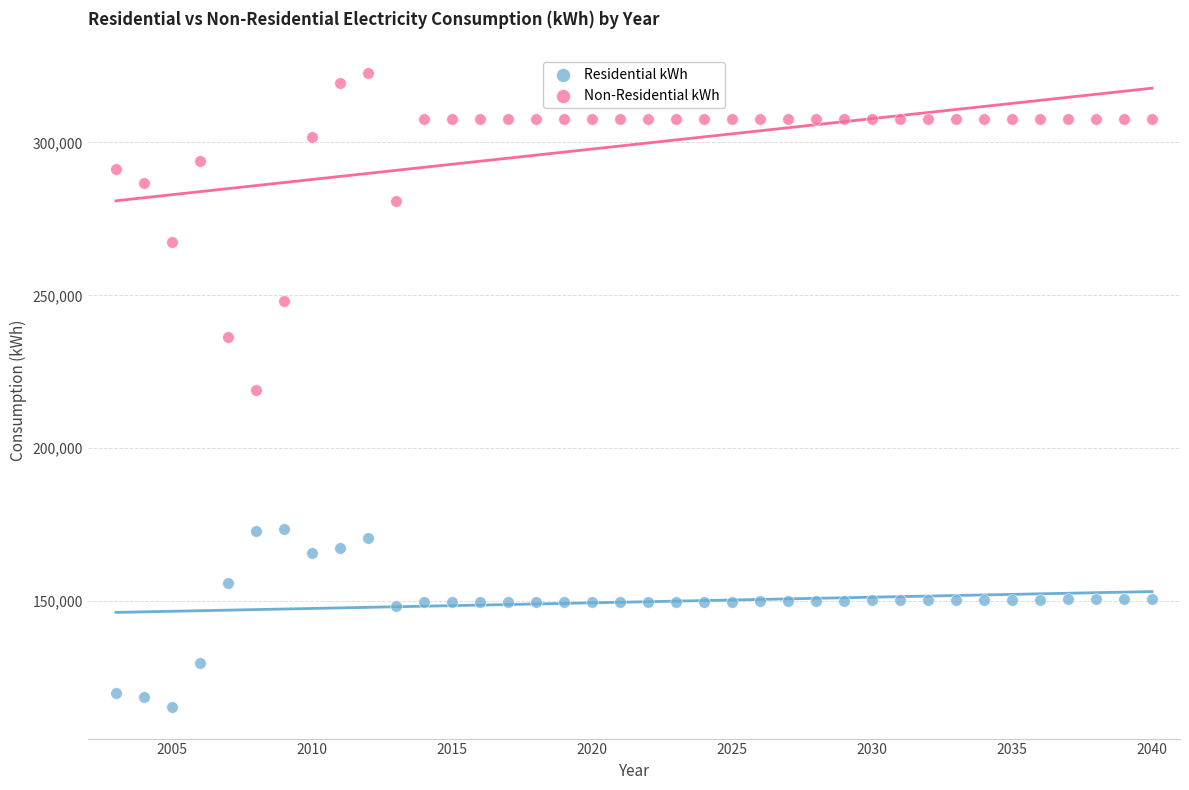

Which series contains the highest Y value?

Non-Residential kWh